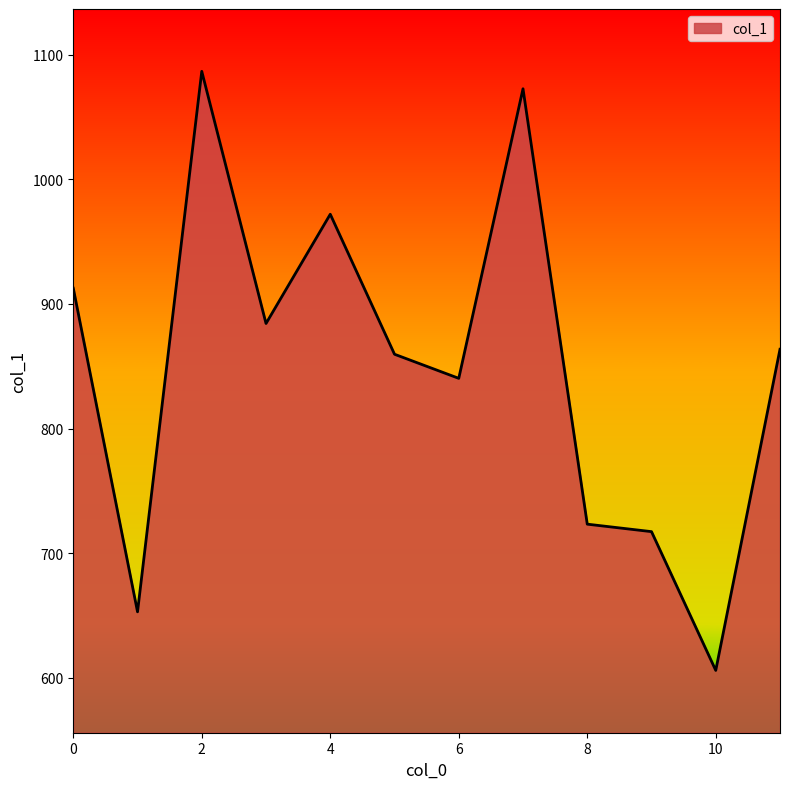

What is the maximum value shown in the chart?

1086.7